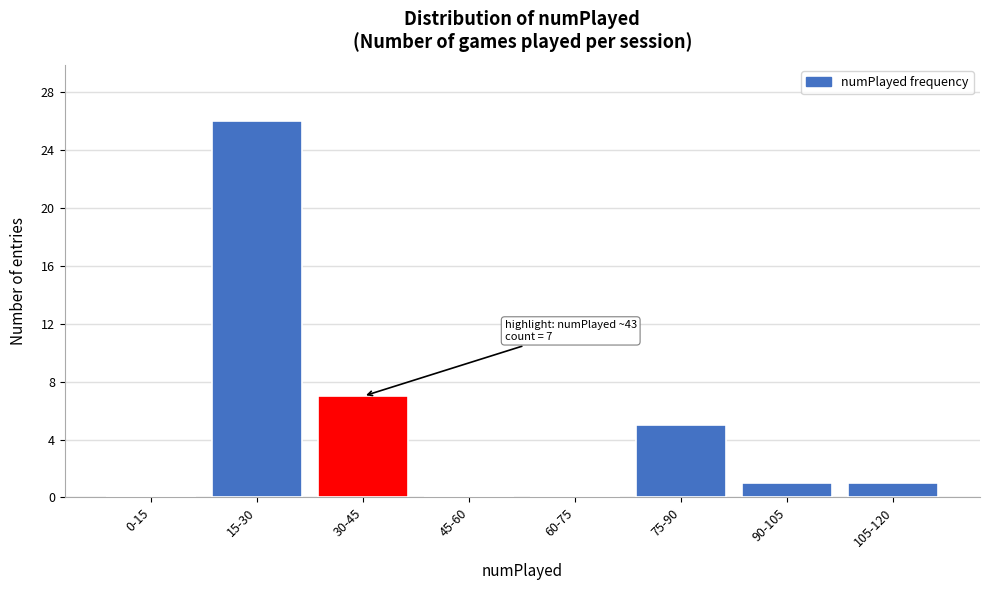

Reading right to left, extract all data points from this chart.

105-120=1	90-105=1	75-90=5	60-75=0	45-60=0	30-45=7	15-30=26	0-15=0